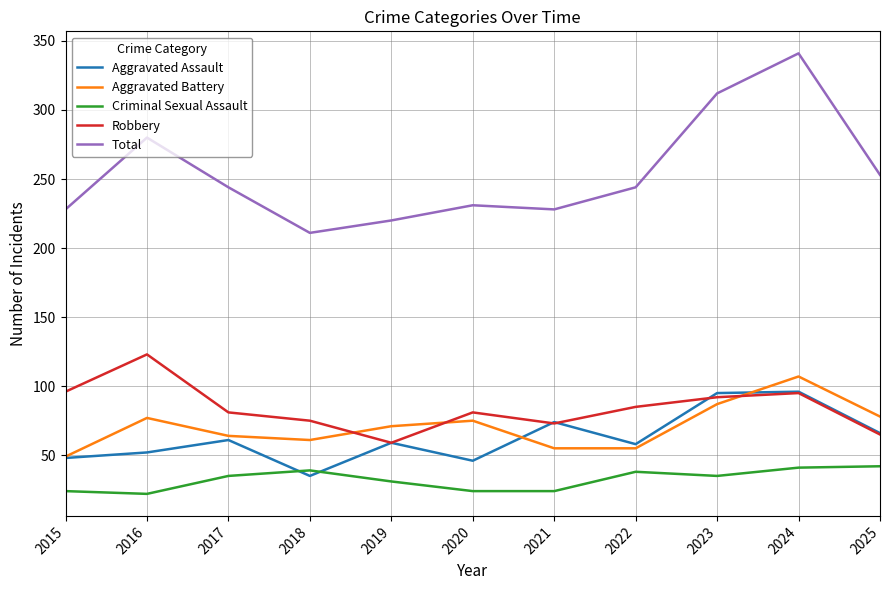

What is the difference between the second highest and minimum values in the Robbery series?

37